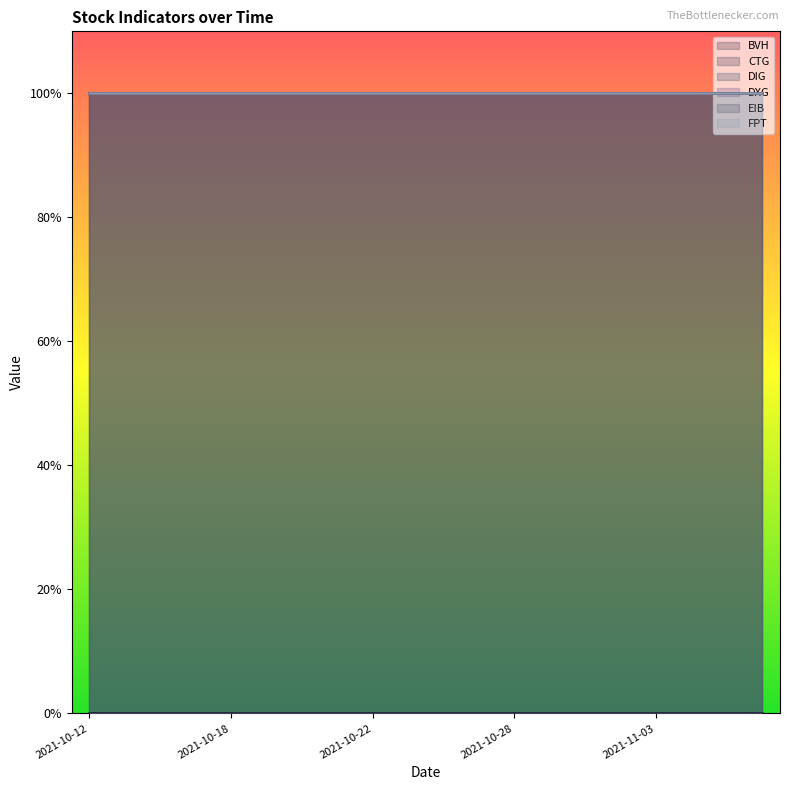

Rank the series by their maximum value, from lowest to highest.

BVH, CTG, DIG, DXG, EIB, FPT